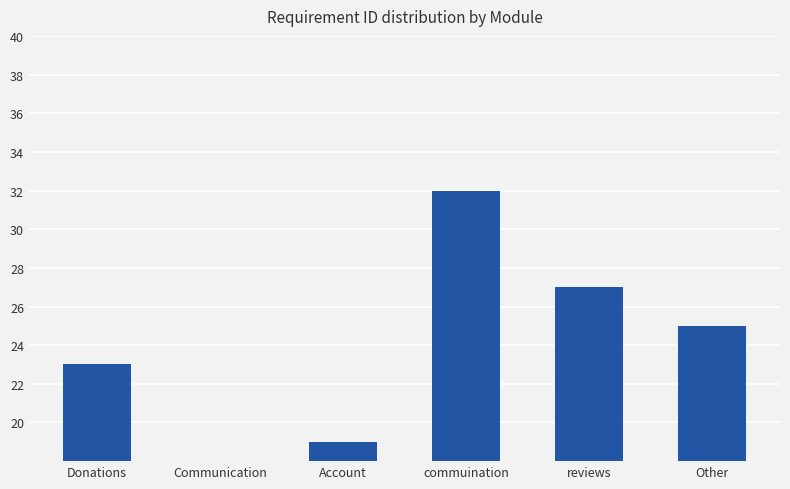

Read the value at Donations.

23